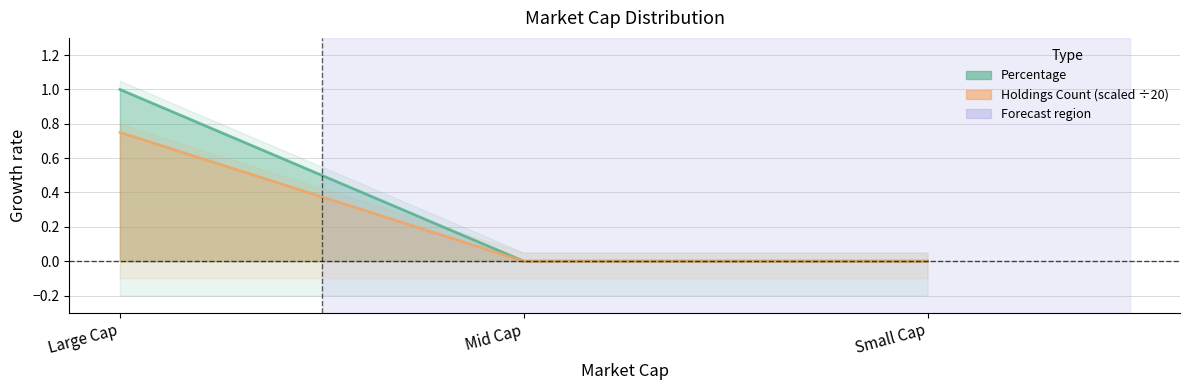

At which label is Percentage closest to 0?

Mid Cap